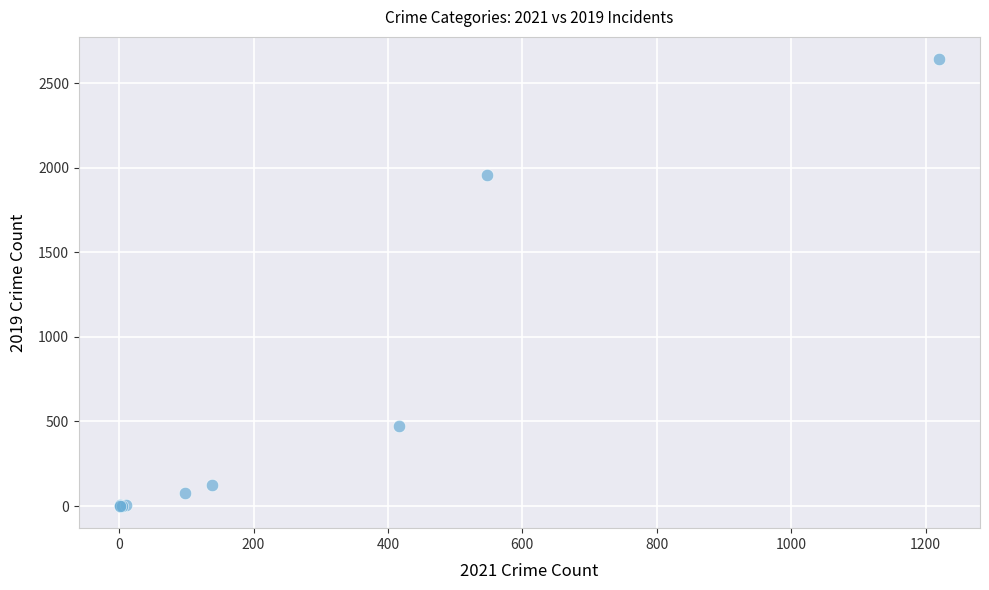

What Y value in the scatter plot is closest to 1322?

1956